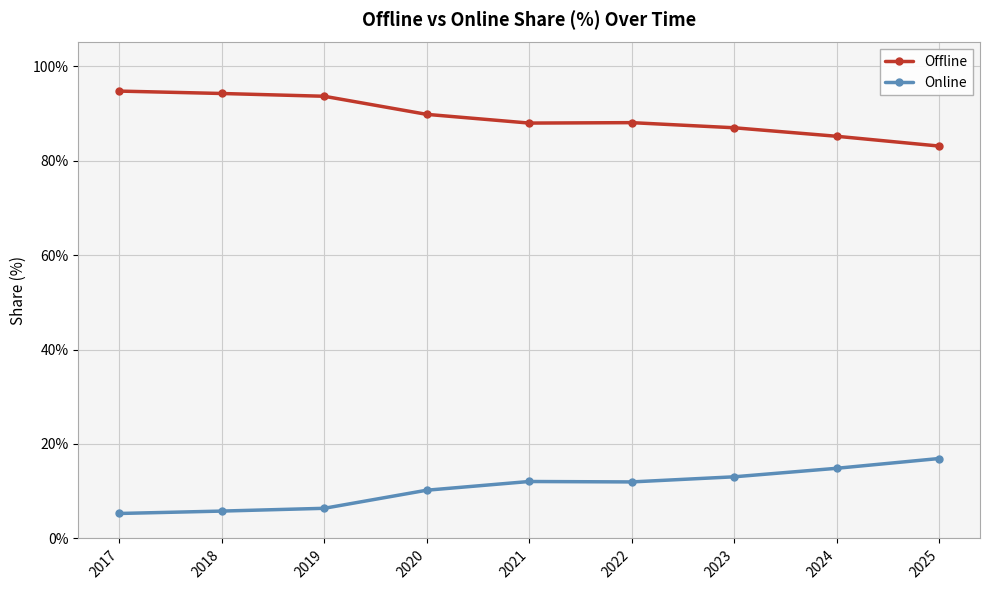

Does the chart have visible grid lines?

Yes